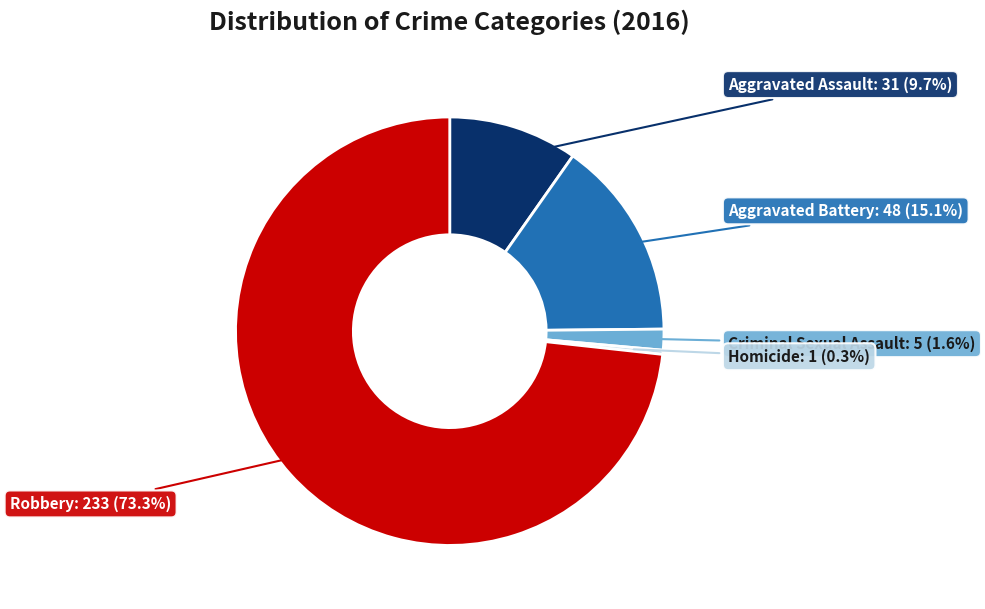

Is there a majority slice in this chart?

Yes